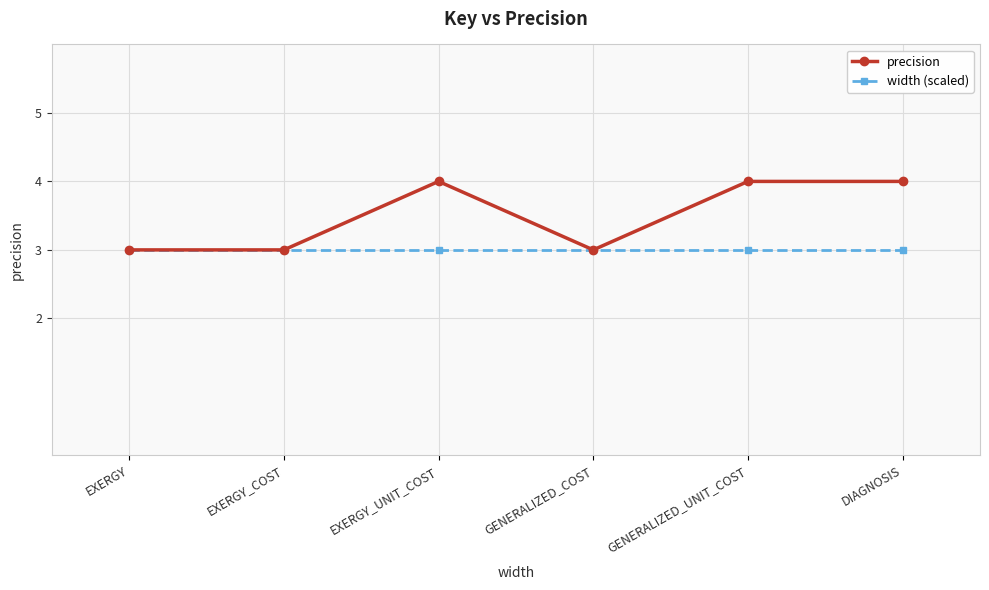

What value does the precision series have at GENERALIZED_UNIT_COST?

4